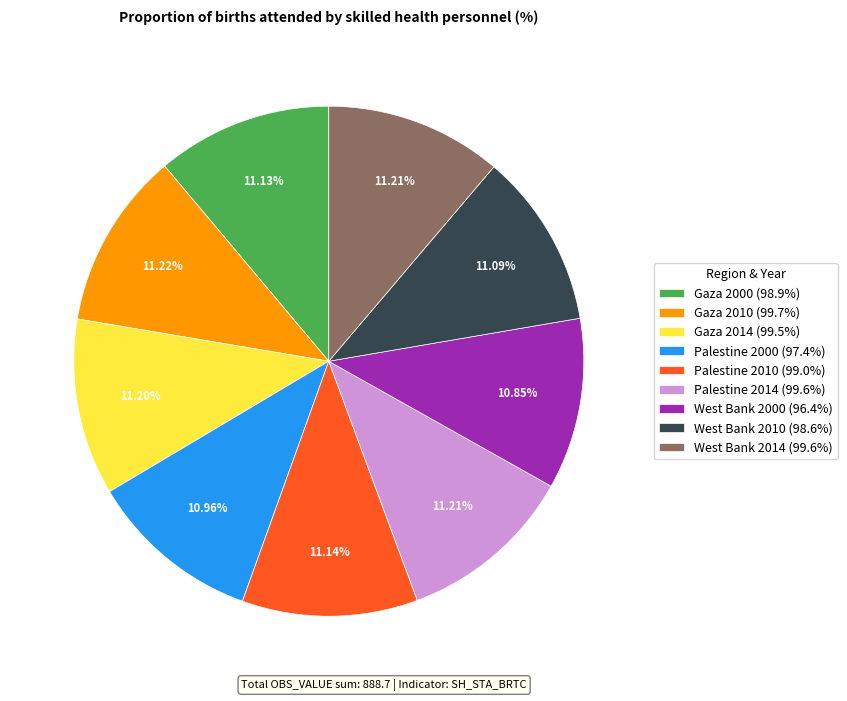

To the nearest percent, what portion does Palestine 2014 represent?

11%